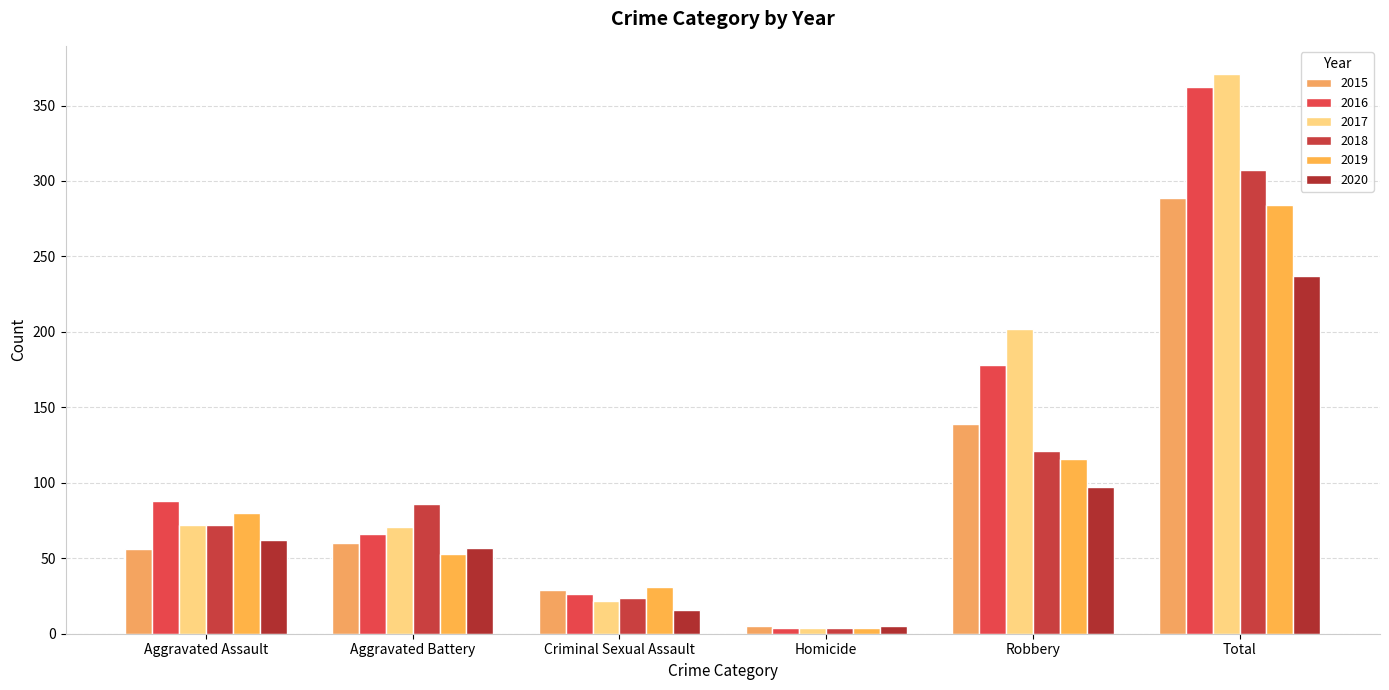

At which label is 2017 closest to 187?

Robbery